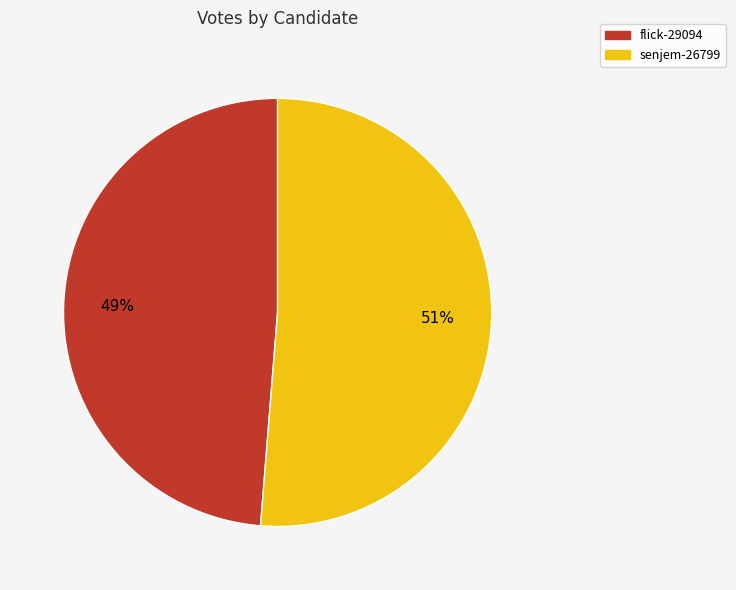

Is the sum of senjem-26799 and flick-29094 greater than half?

Yes